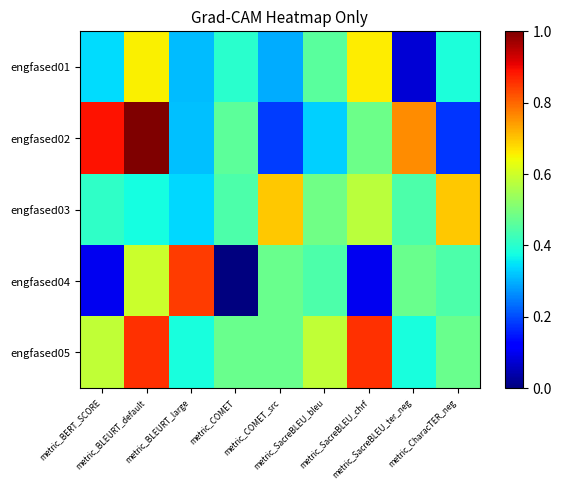

List the series in order of their peak value, highest first.

engfased02, engfased05, engfased04, engfased03, engfased01